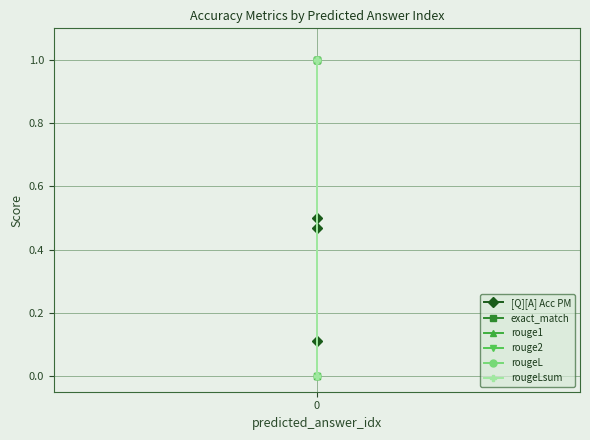

Which series has the largest total across all categories?

exact_match